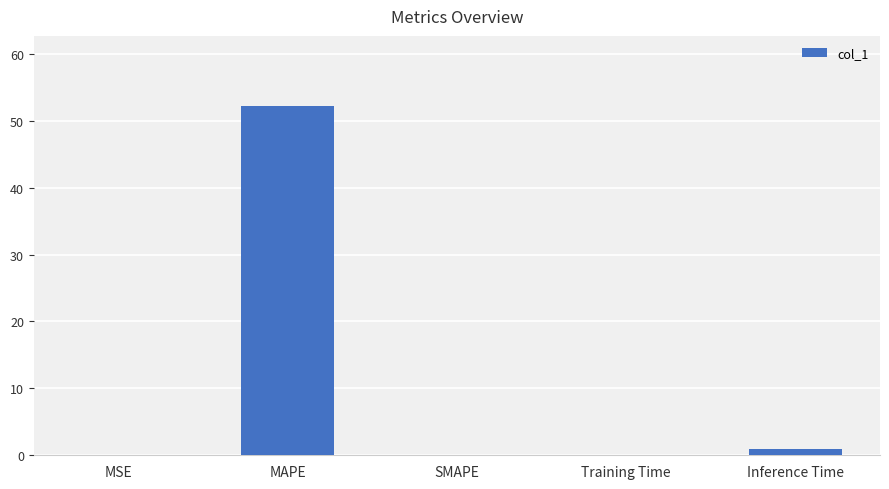

How many data points does each series have?

5